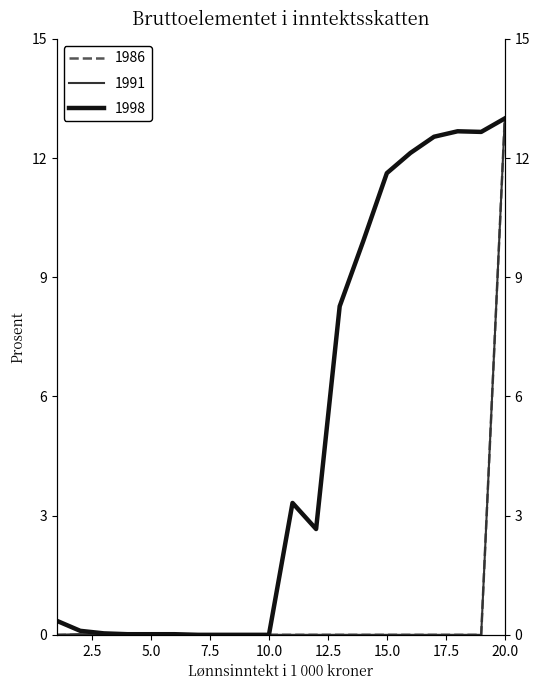

Is the value of 1998 at 10 greater than the value of 1986 at 14?

No